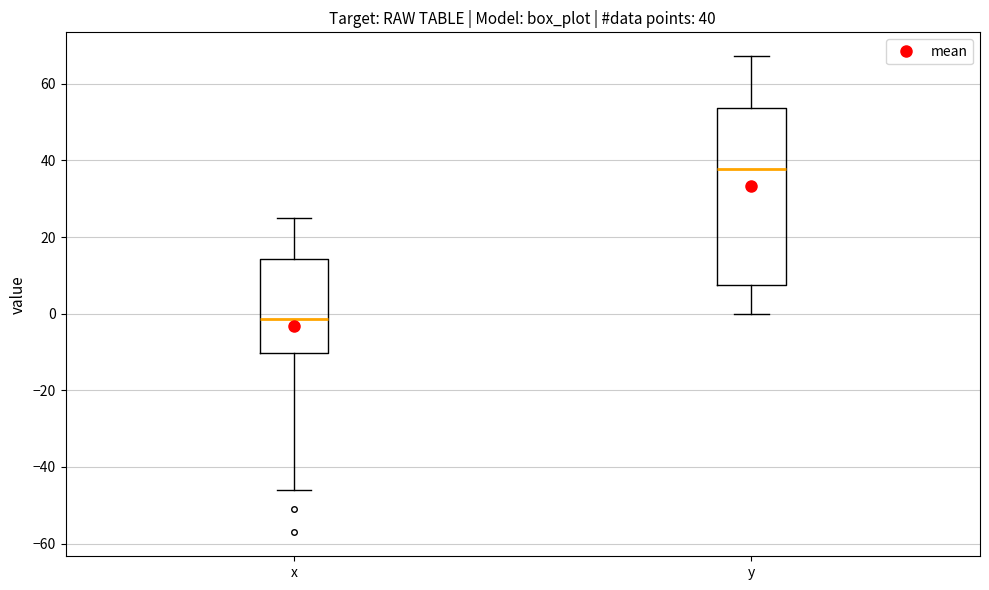

Comparing the boxes themselves (not the whiskers), which one is the tallest?

y